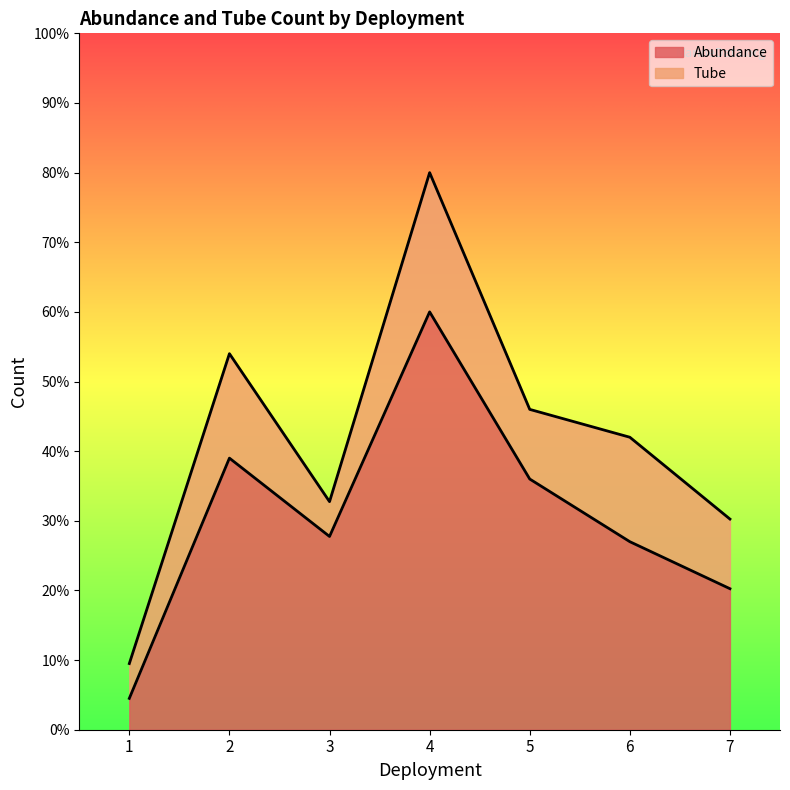

What is the maximum value shown in the chart?

60.0